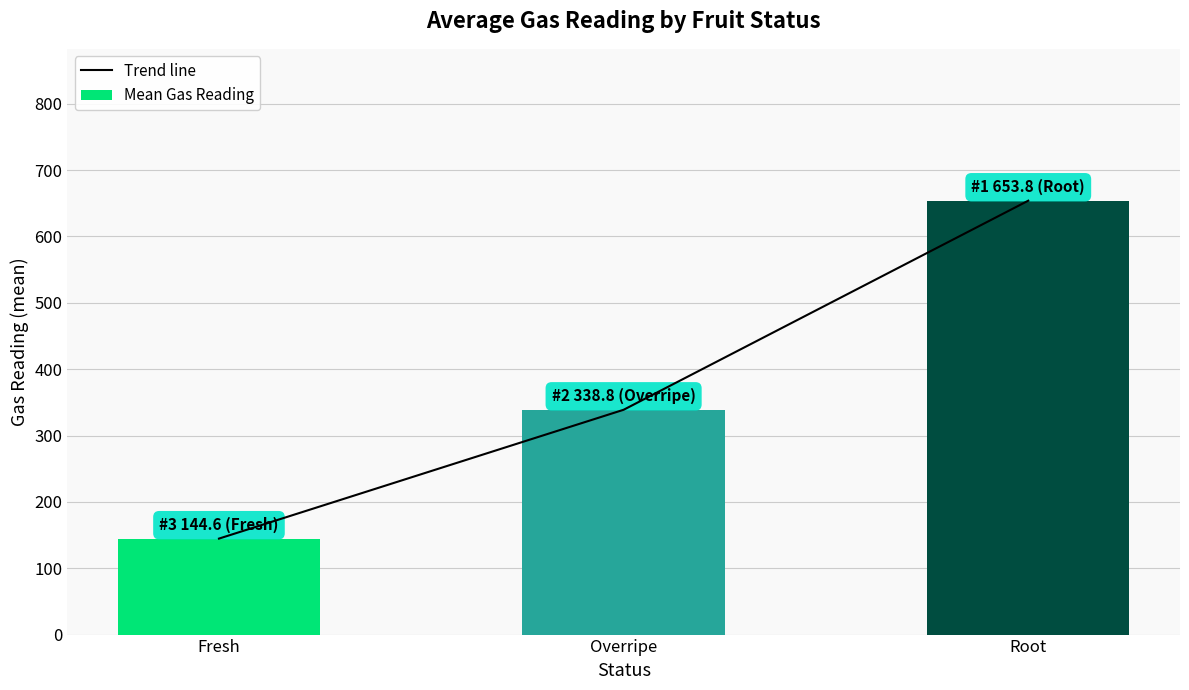

Does the chart contain stacked bars?

No